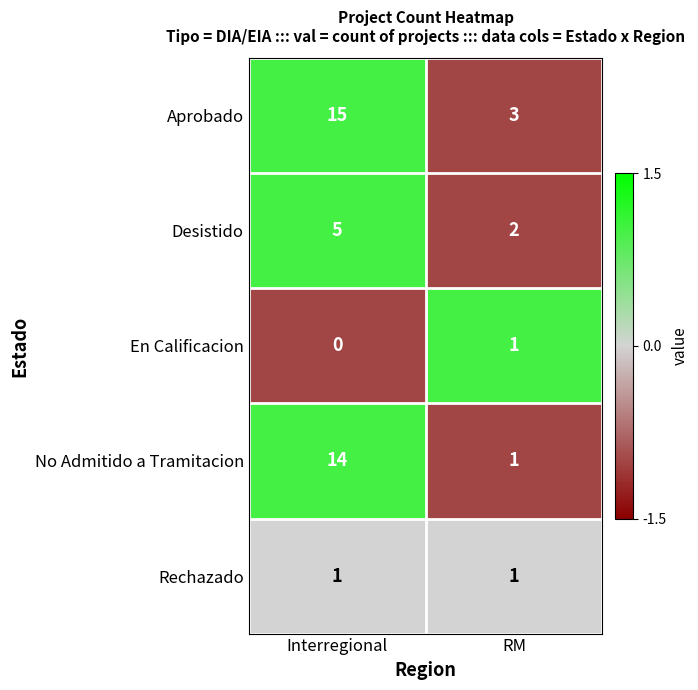

What is the maximum value for Aprobado?

15